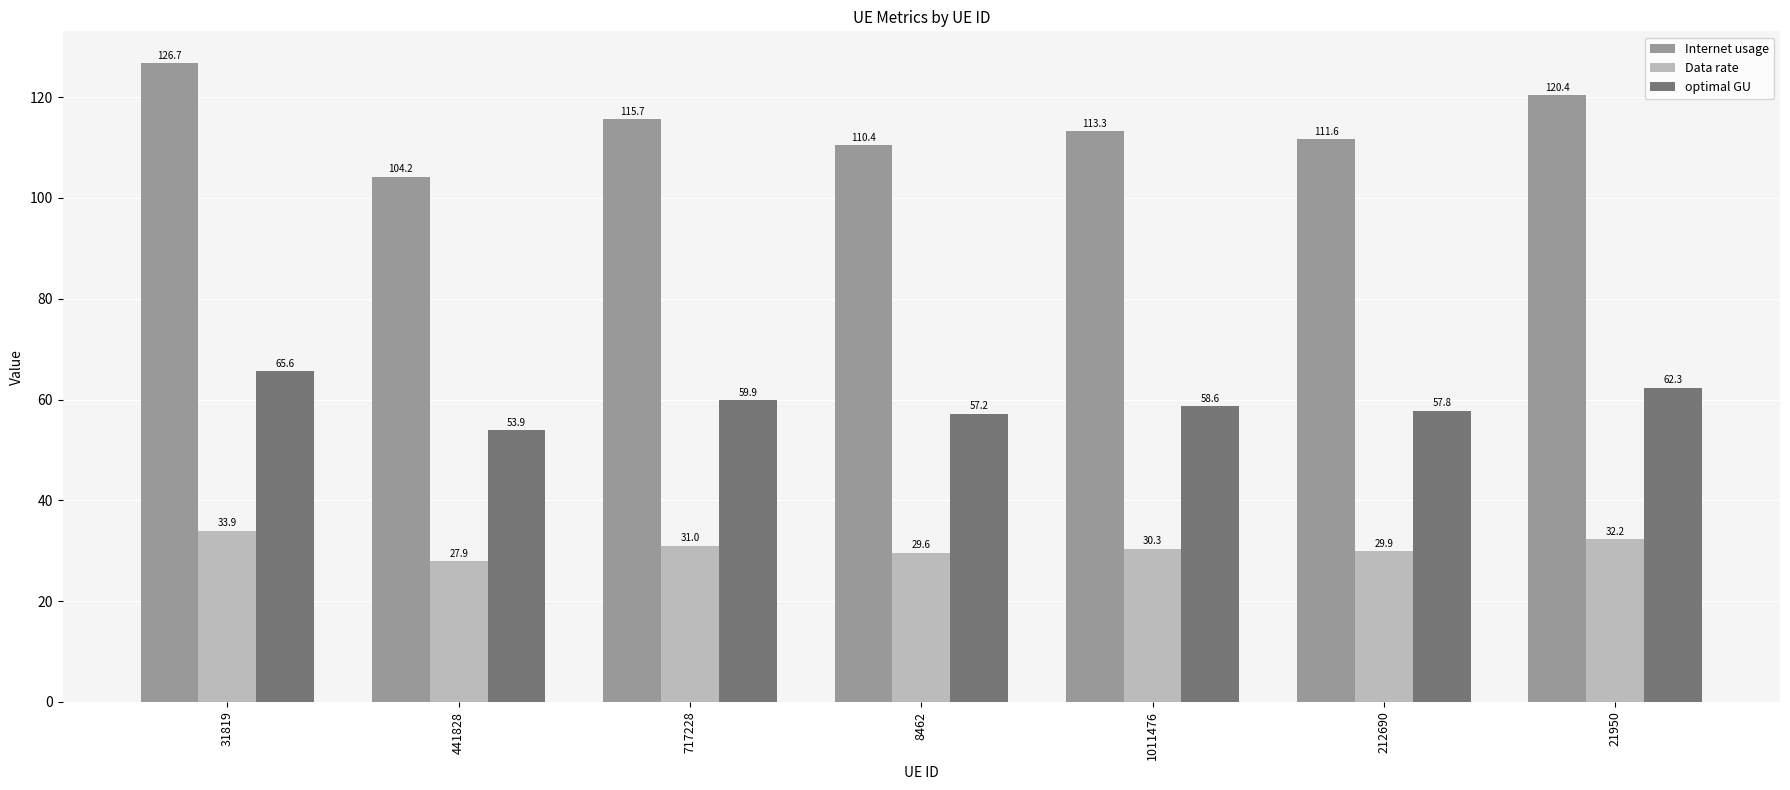

Rank the series at 212690 from highest to lowest value.

Internet usage, optimal GU, Data rate